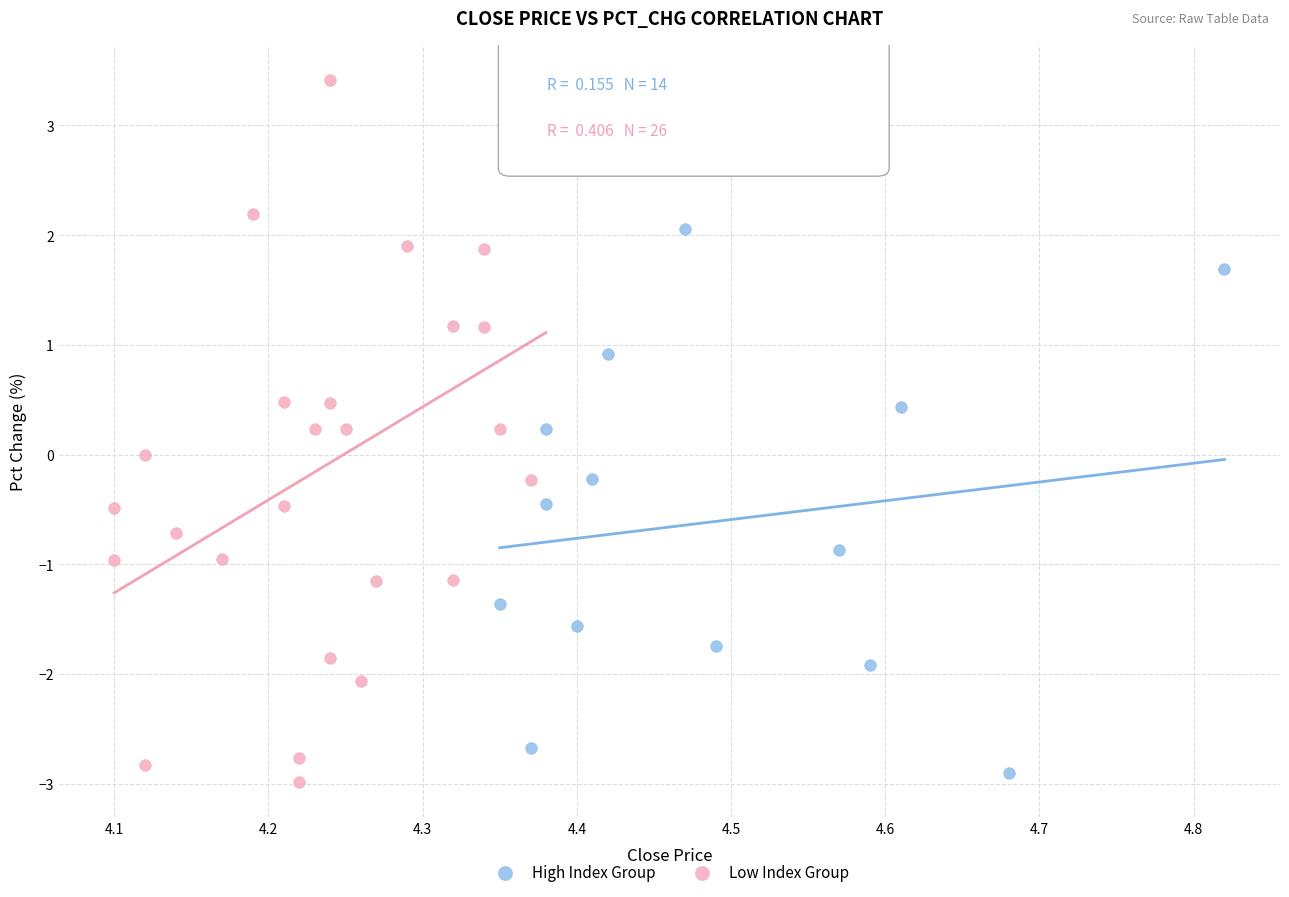

Which series contains the highest Y value?

Low Index Group